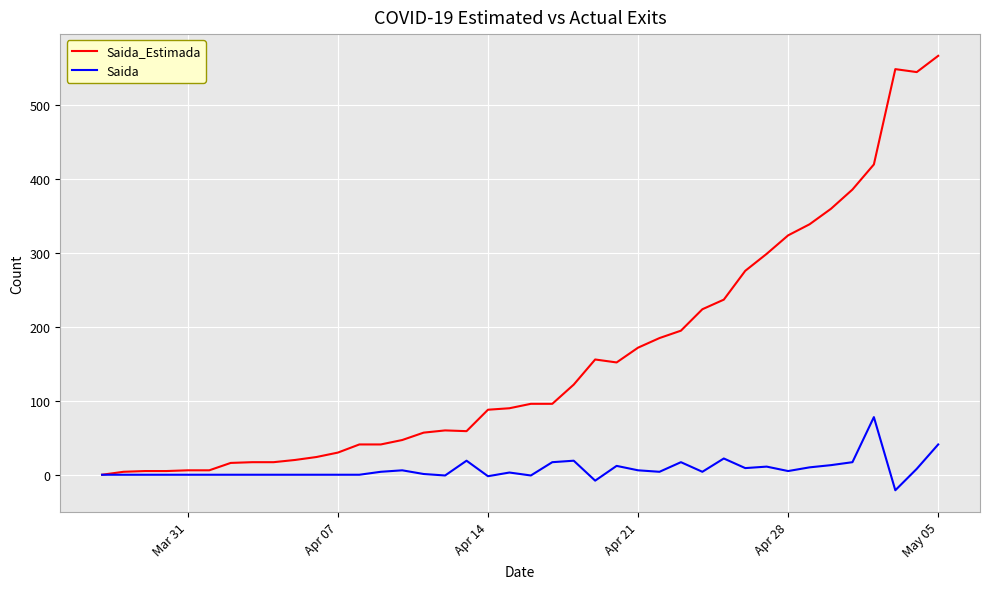

Which series has the widest spread of values?

Saida_Estimada